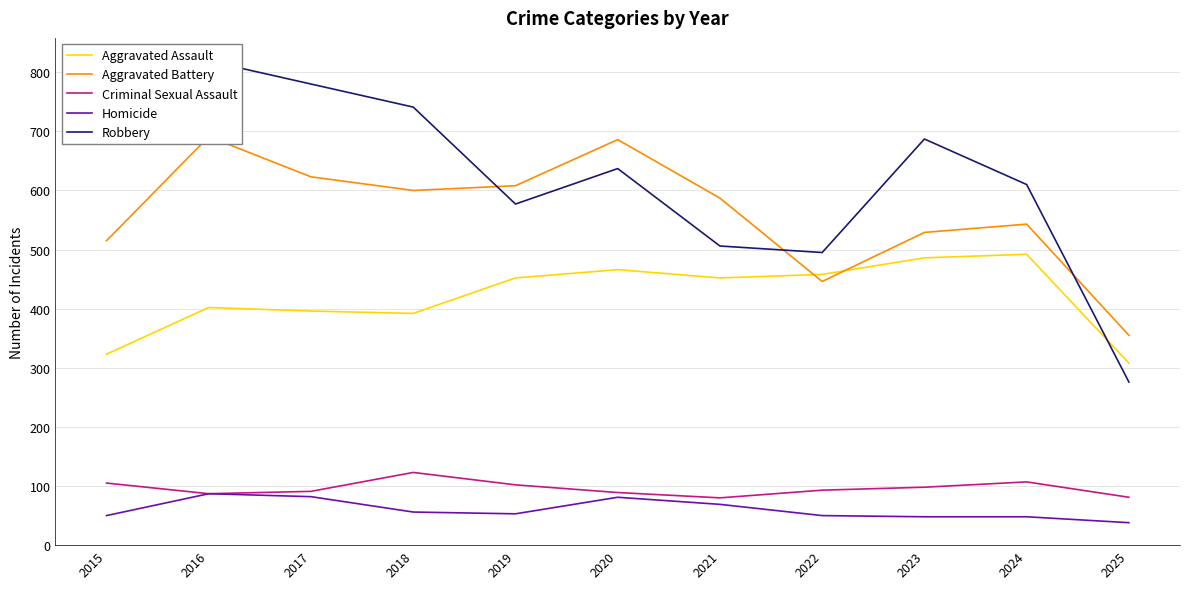

Which category has the lowest value across all series?

2025